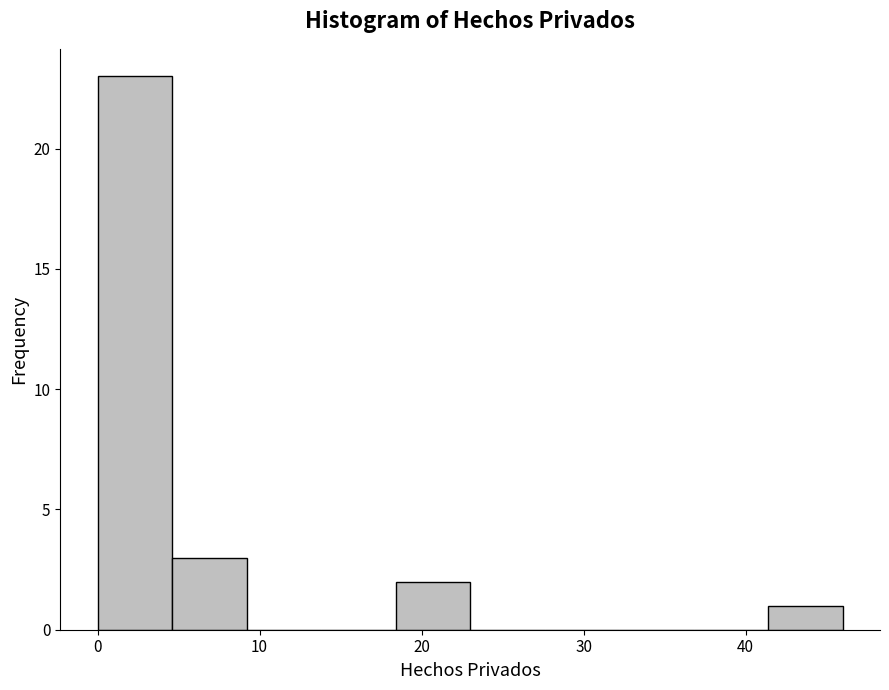

What is the height of the bar covering 18.4 to 23.0 on the x-axis? Neither the bar edges nor the heights are printed on the chart, so give them approximately, as read against the axes.

2